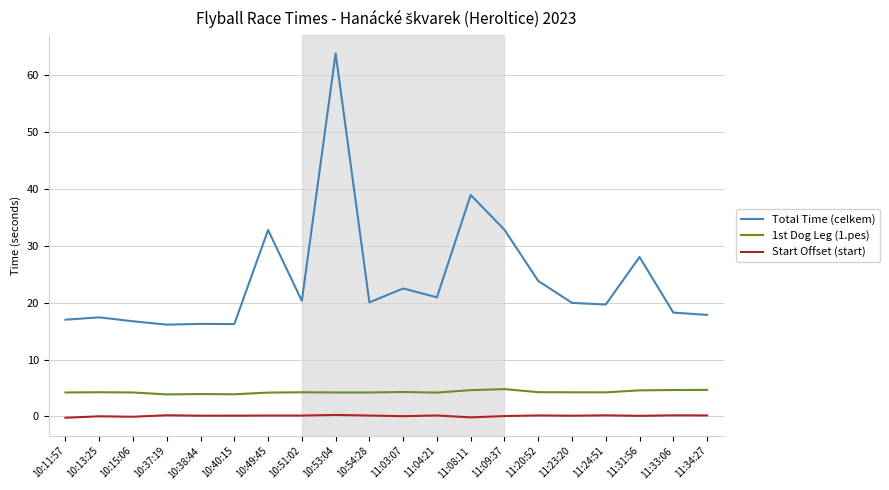

Which series has the largest total across all categories?

Total Time (celkem)